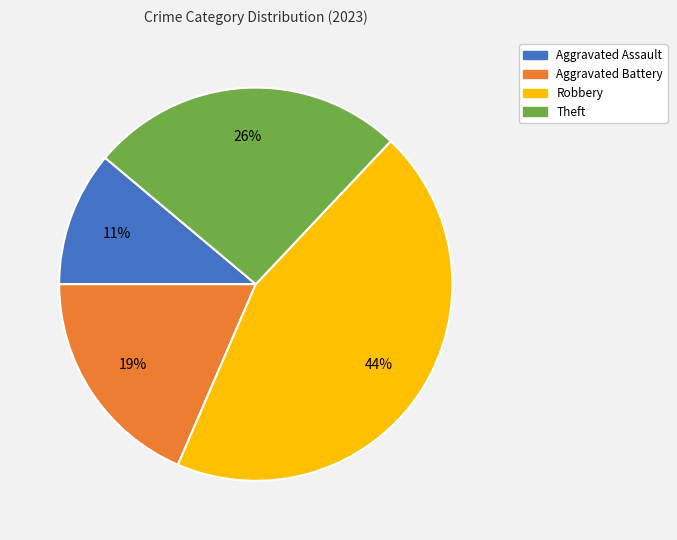

Which slice is the smallest?

Aggravated Assault